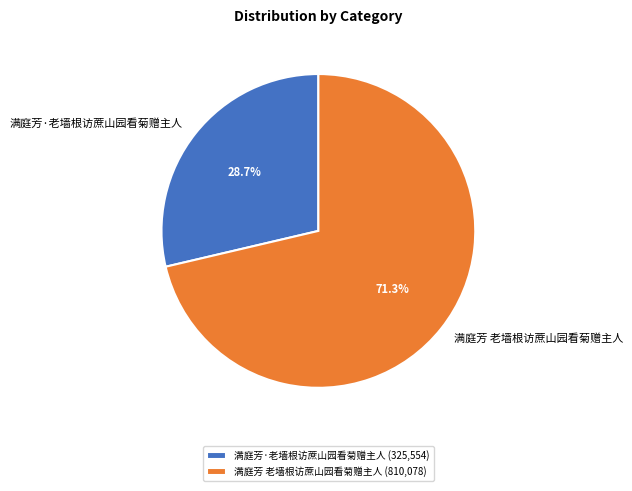

Between 满庭芳 老墙根访蔗山园看菊赠主人 and 满庭芳·老墙根访蔗山园看菊赠主人, which is larger?

满庭芳 老墙根访蔗山园看菊赠主人